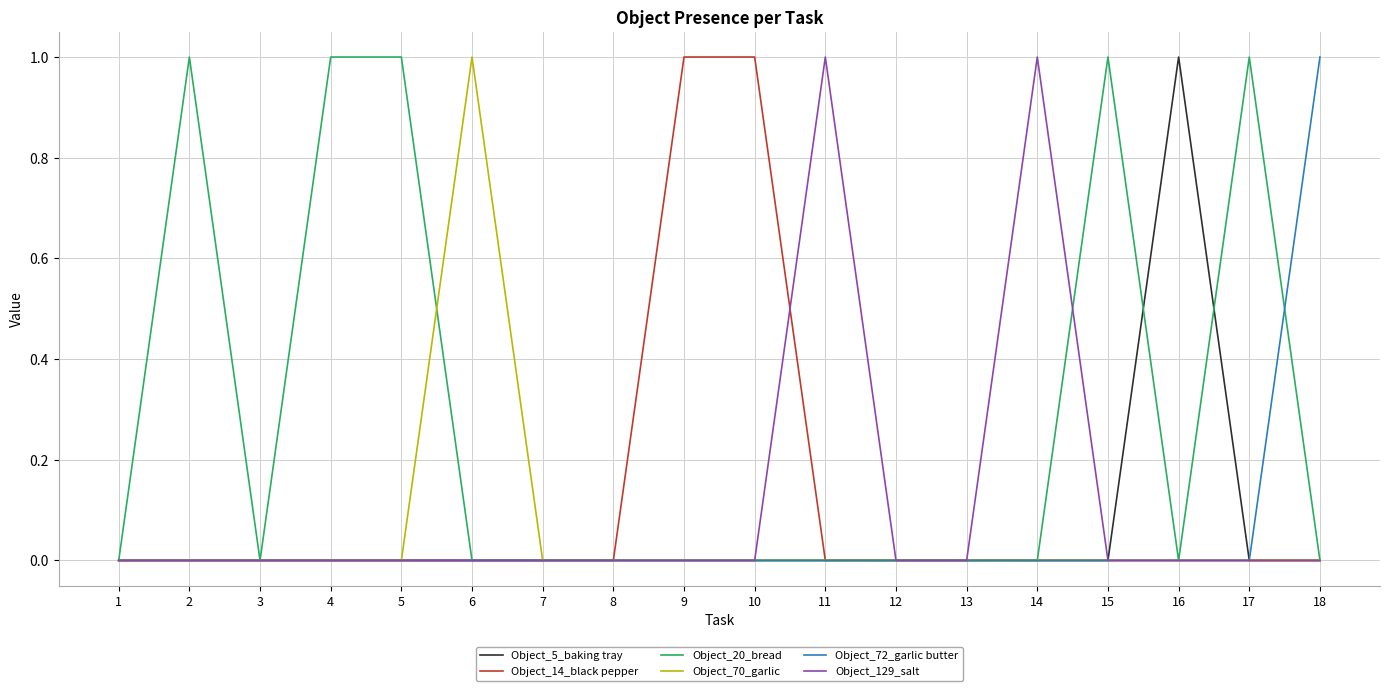

Which series changed the most between 10 and 12?

Object_14_black pepper